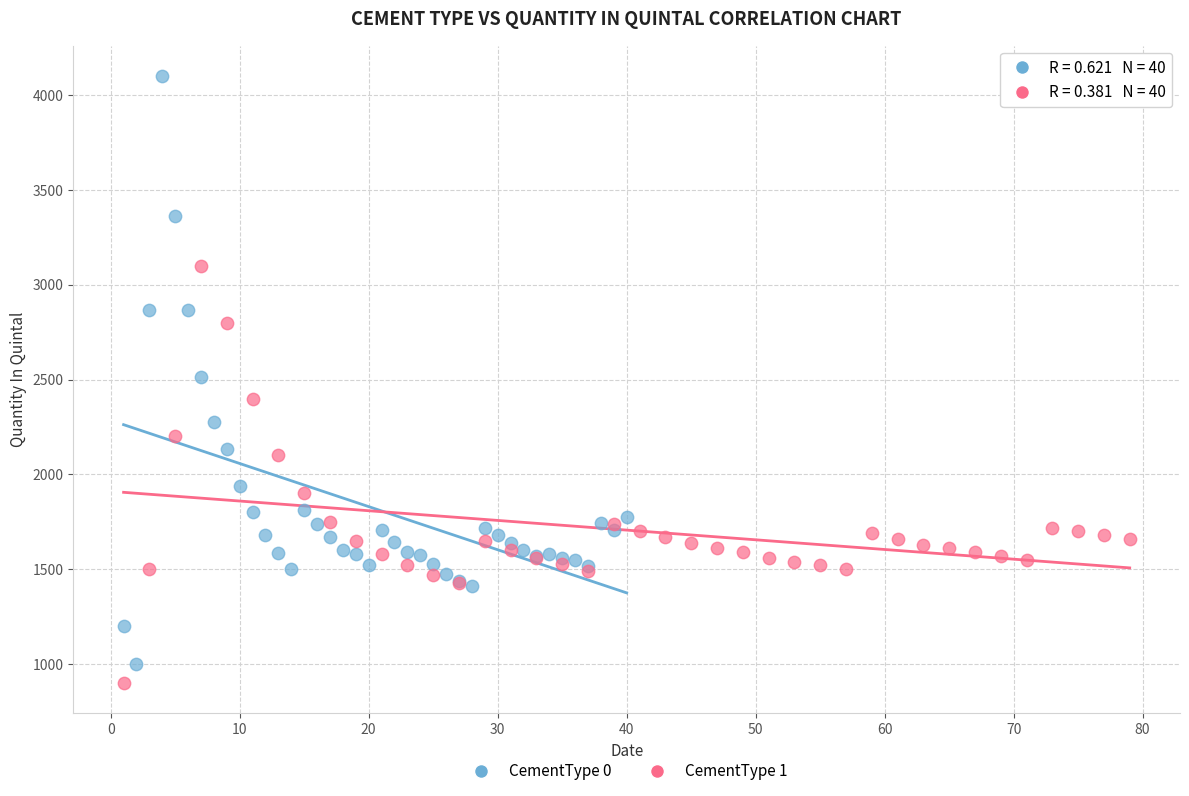

What are all the series names shown in the legend?

CementType 0, CementType 1